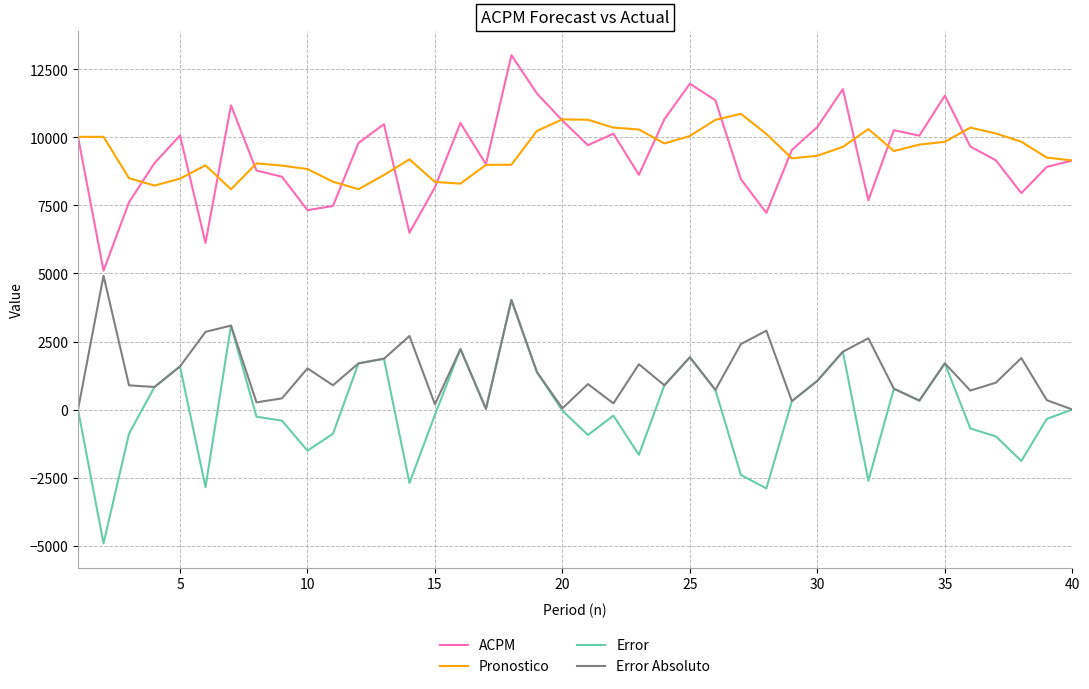

What is the greatest value displayed?

13024.4